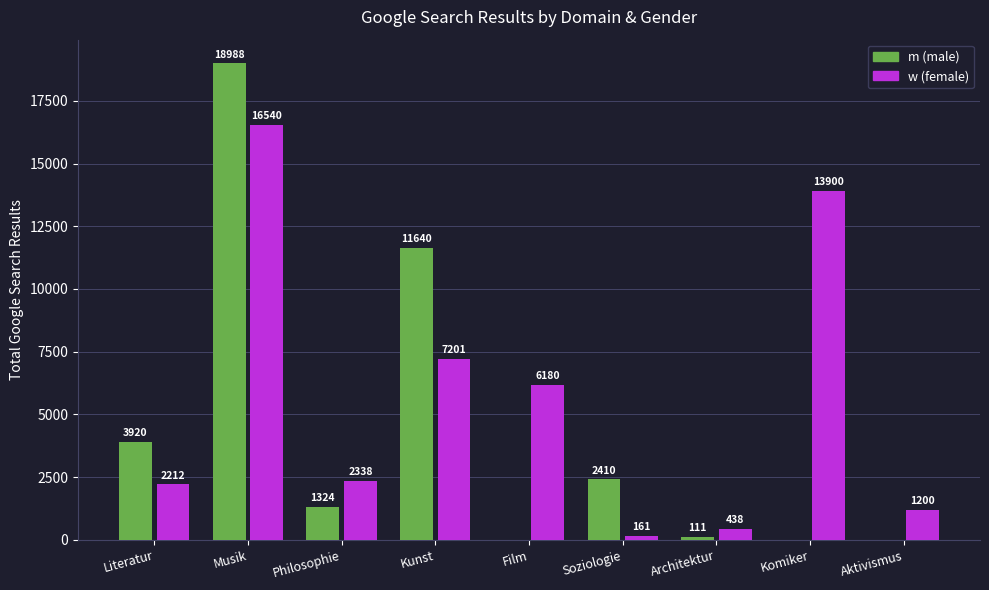

What is the highest value of the m (male) series?

18988